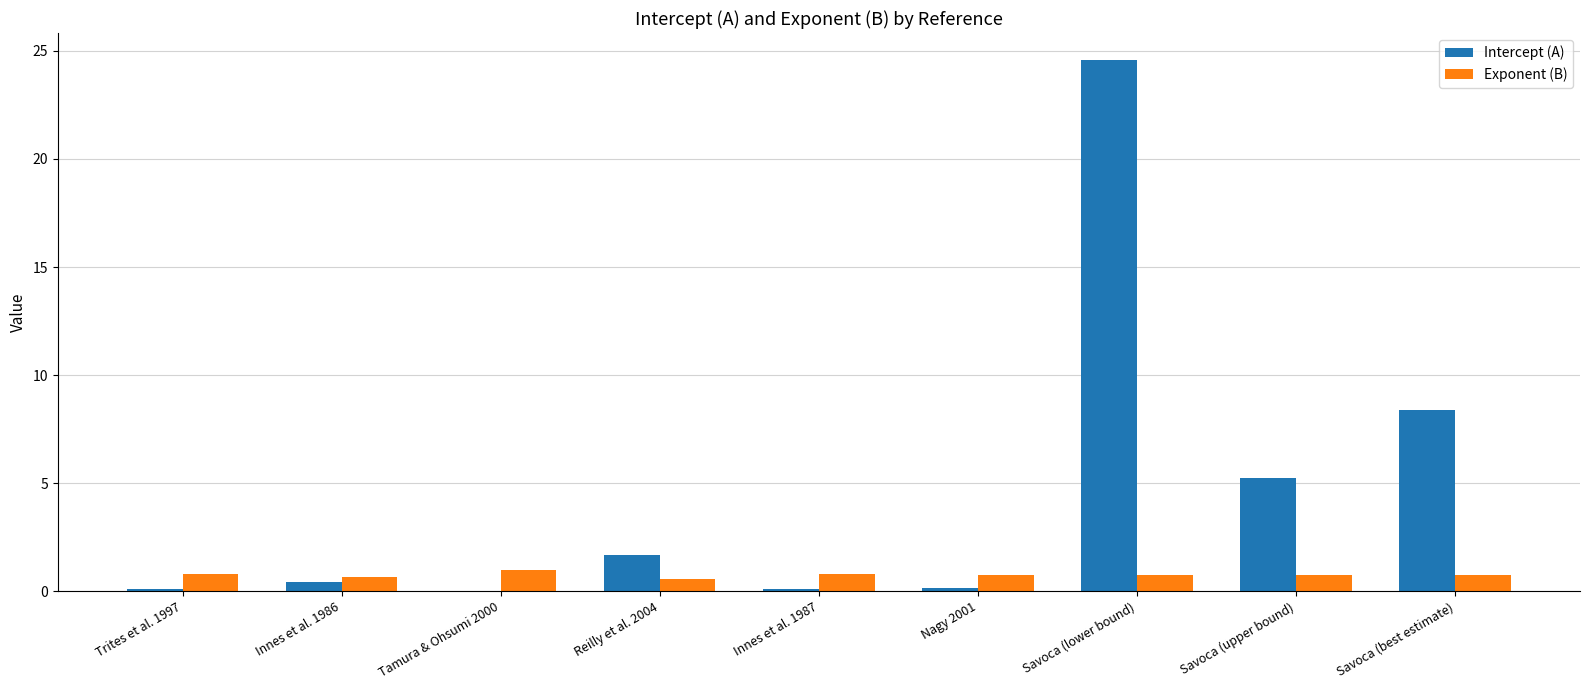

What is the total value across all series at Reilly et al. 2004?

2.2